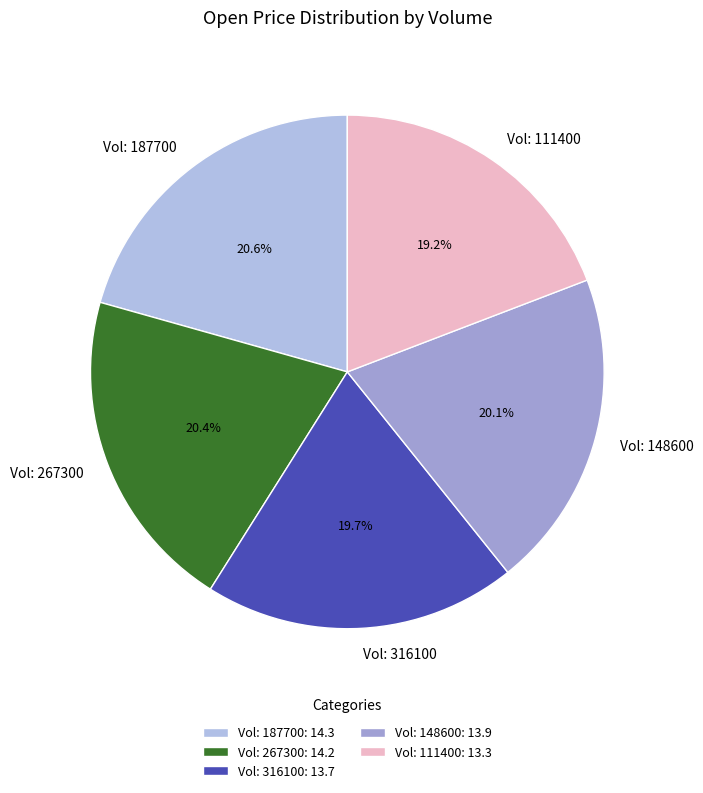

Between Vol: 316100 and Vol: 111400, which is larger?

Vol: 316100